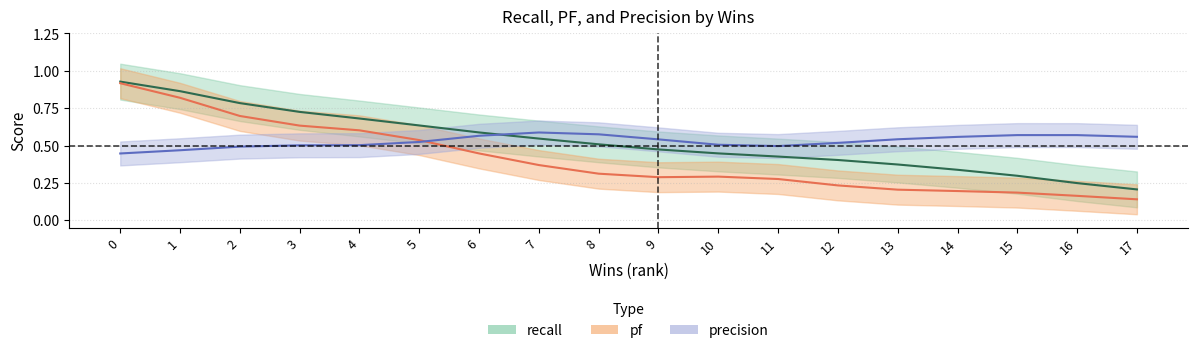

How many lines are shown in the chart?

3